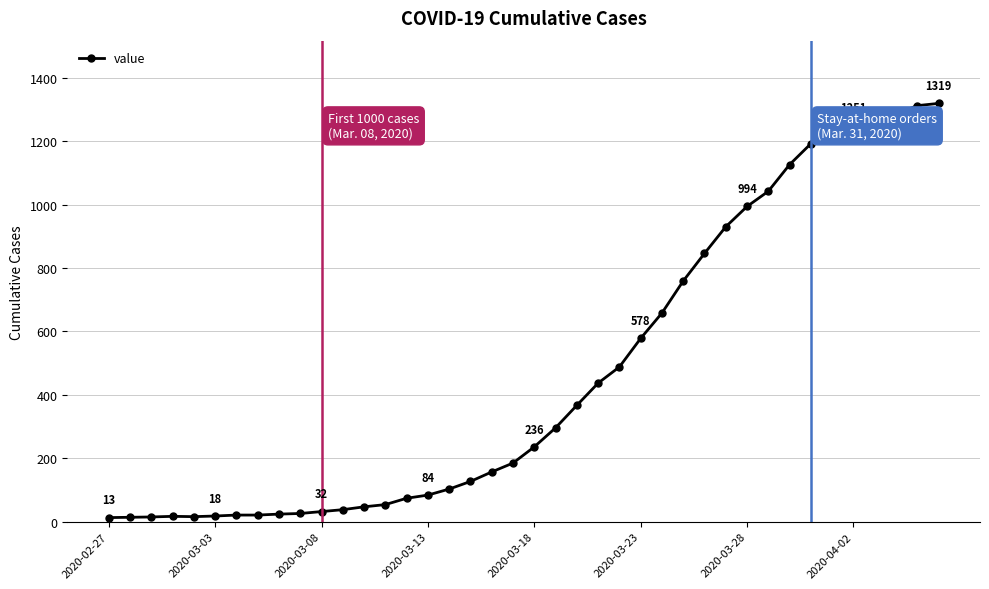

What is the maximum value shown in the chart?

1319